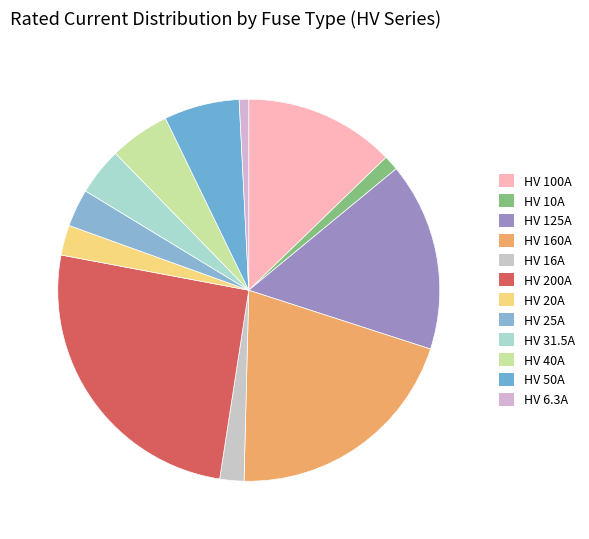

To the nearest percent, what is the average slice percentage?

8%